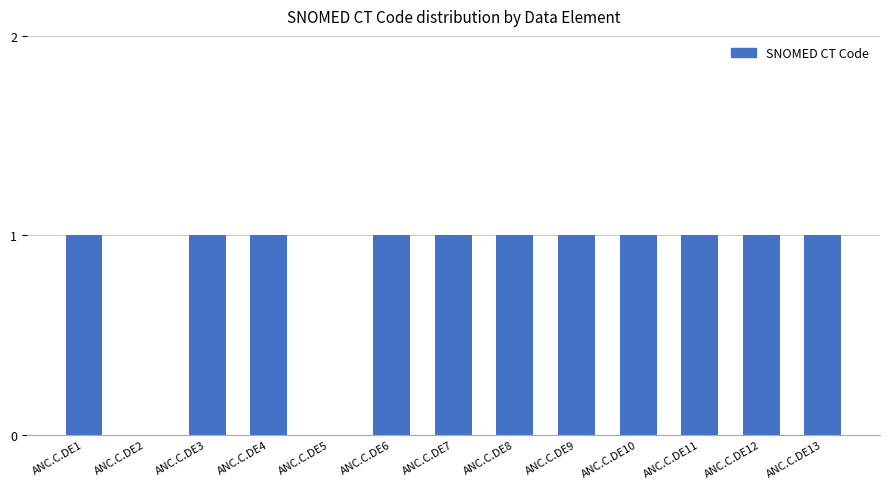

Reading left to right, what are all the values shown in this chart?

1	0	1	1	0	1	1	1	1	1	1	1	1